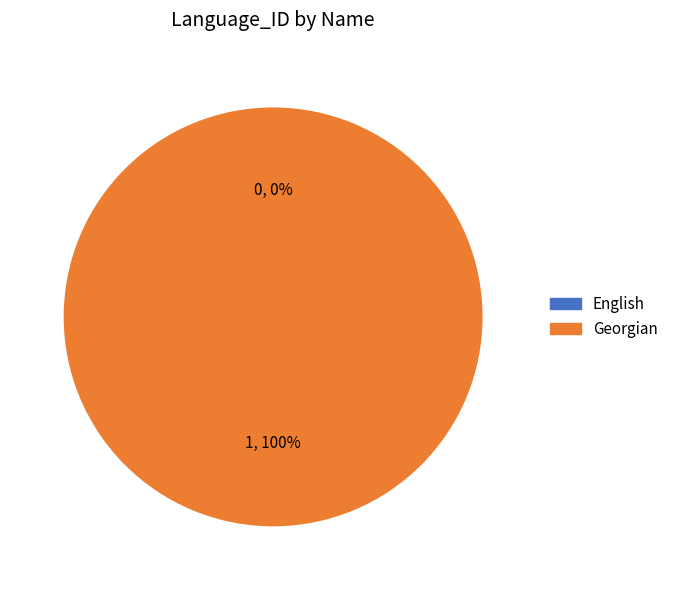

Is it true that Georgian is 99% of the pie?

False